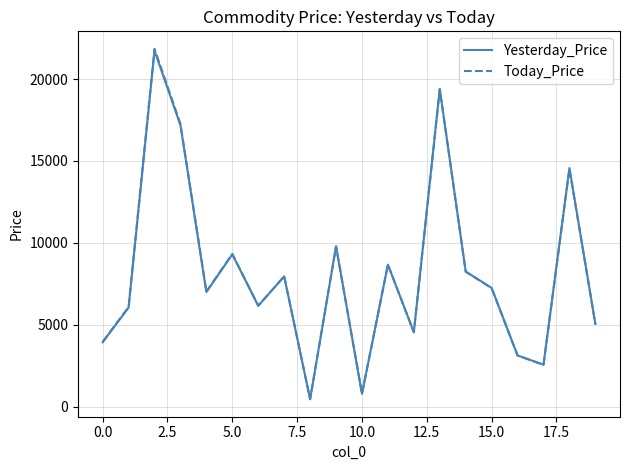

What is the lowest value of the Today_Price series?

471.1